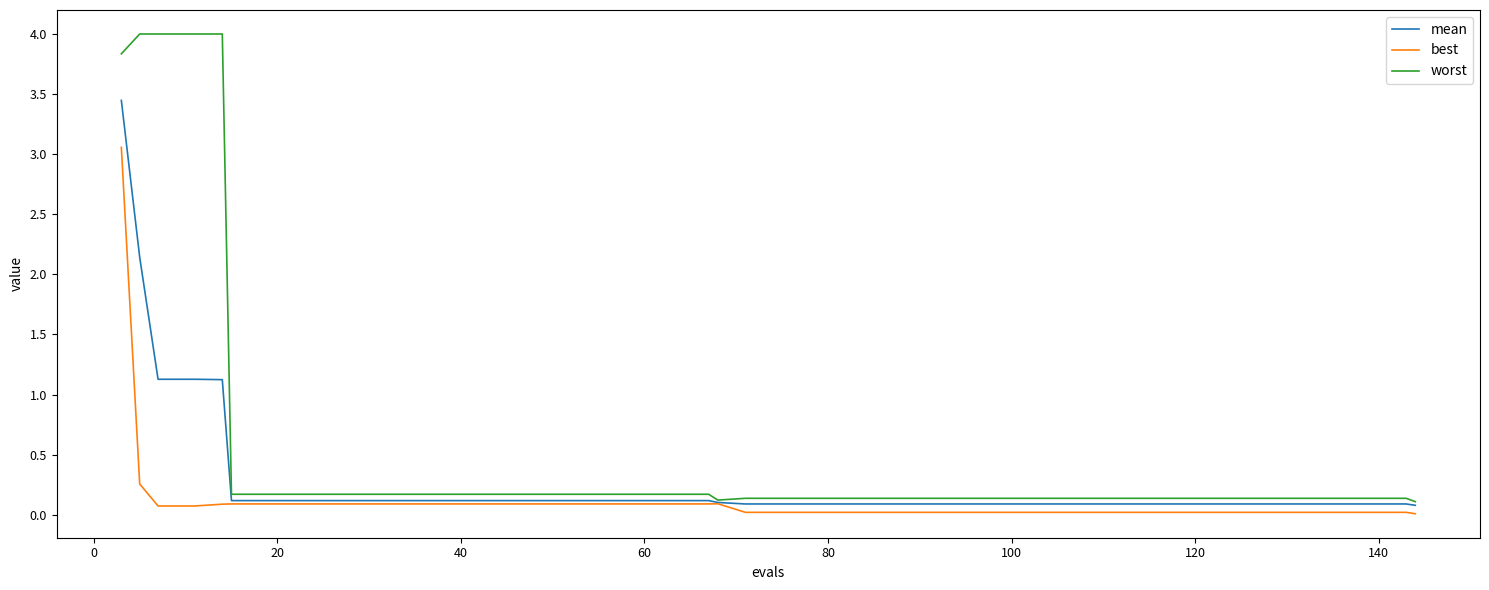

What is the maximum value shown in the chart?

4.0